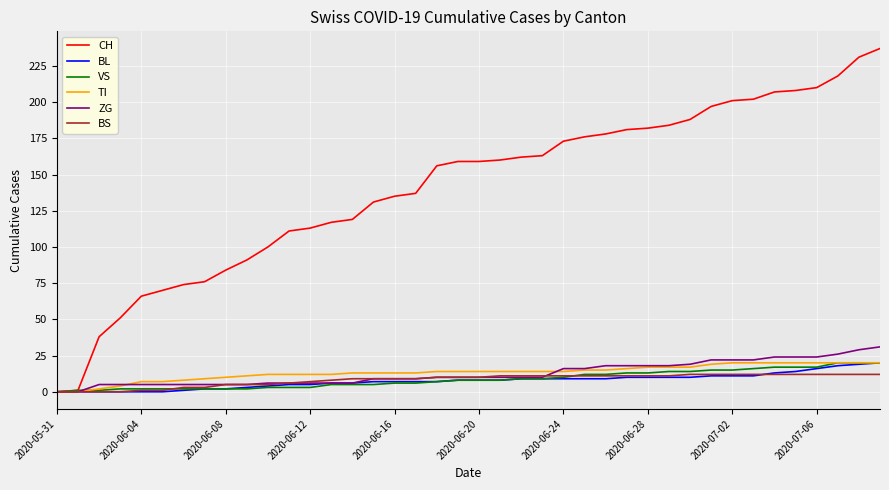

Does the chart display data point markers on the line(s)?

No